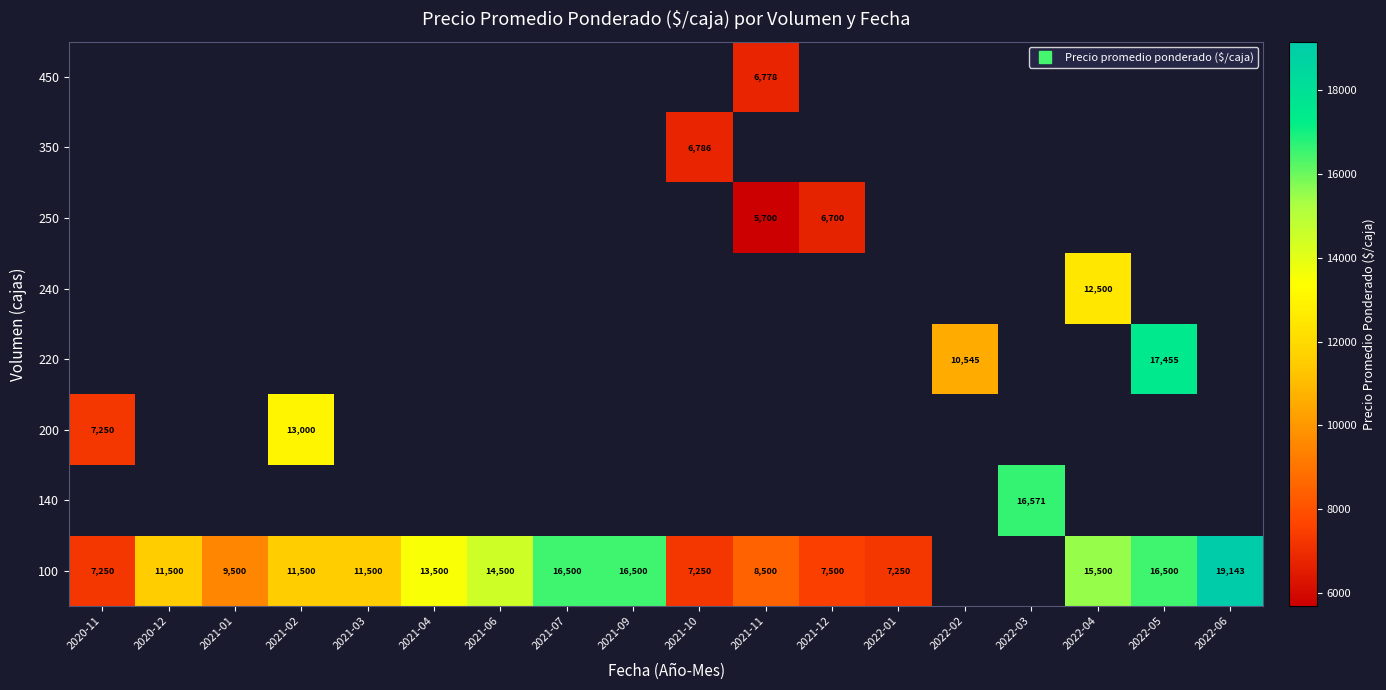

Which series has the largest range (max minus min)?

100